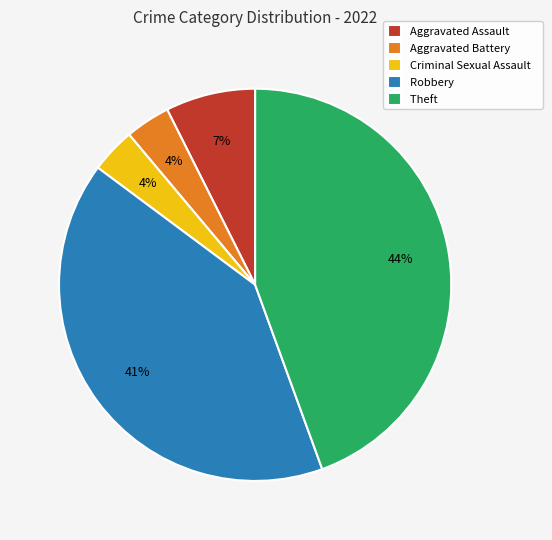

Is it true that Theft is 44% of the pie?

True